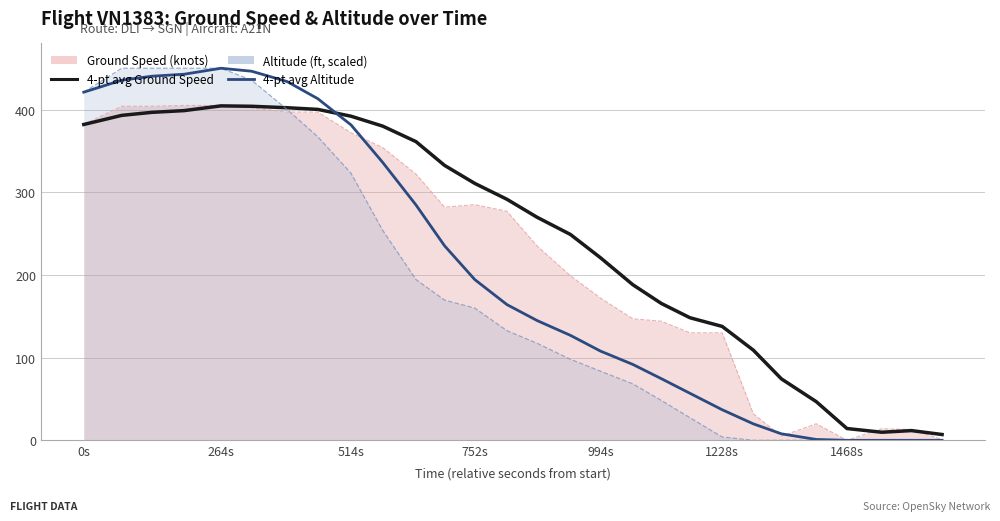

List the series in order of their overall mean, highest first.

4-pt avg Ground Speed, Ground Speed (knots), 4-pt avg Altitude, Altitude (ft, scaled)